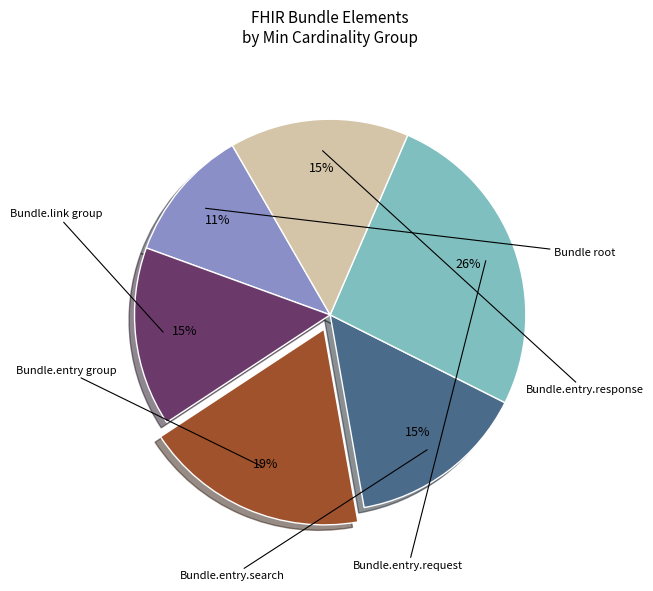

To the nearest percent, what is the average slice percentage?

17%